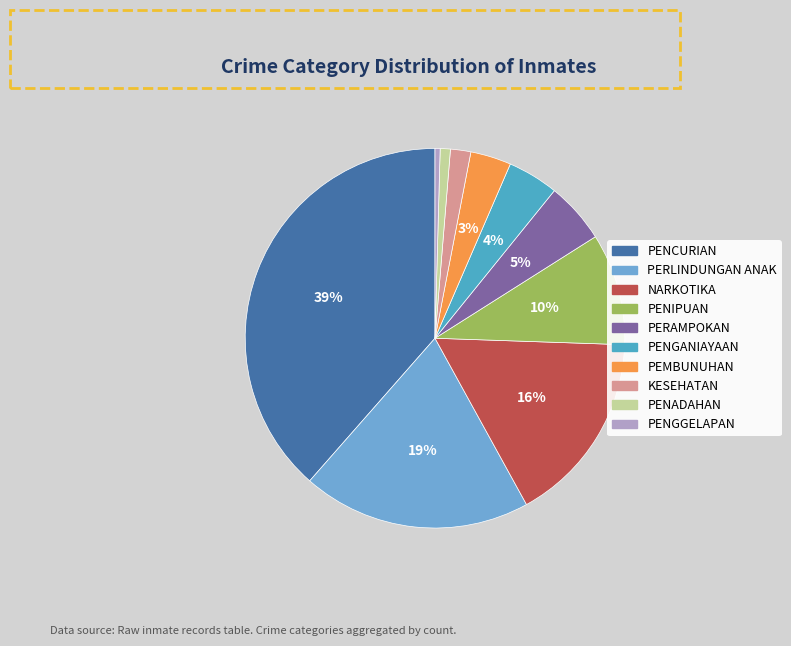

What is the change in value from PENGANIAYAAN to PENADAHAN?

-8